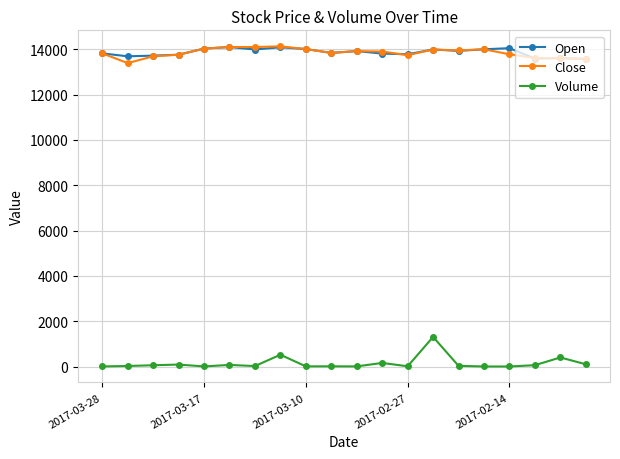

True or false: Volume and Close cross at least once.

False